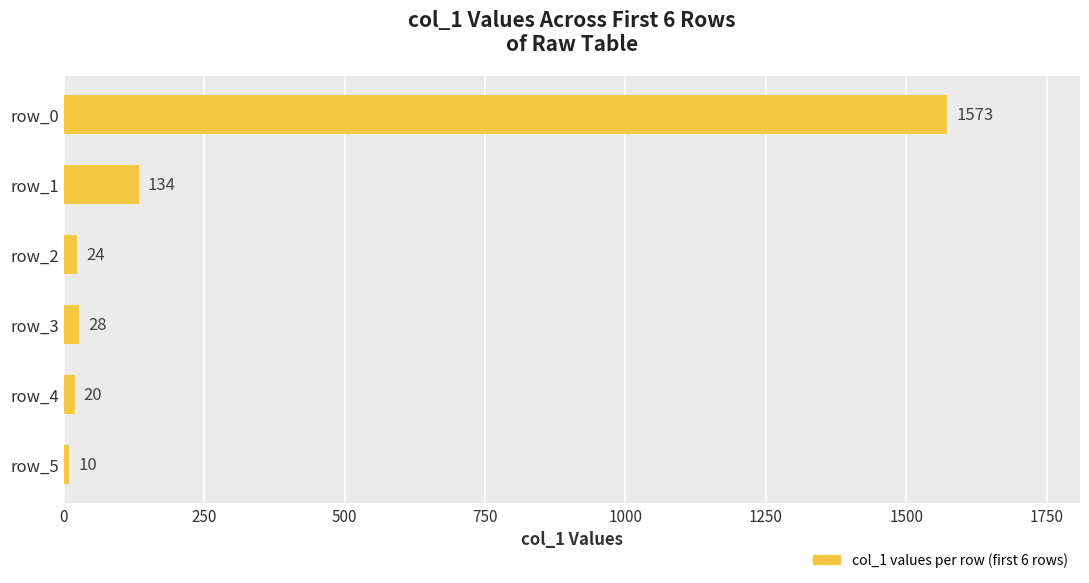

The value at row_1 is 223. True or false?

False